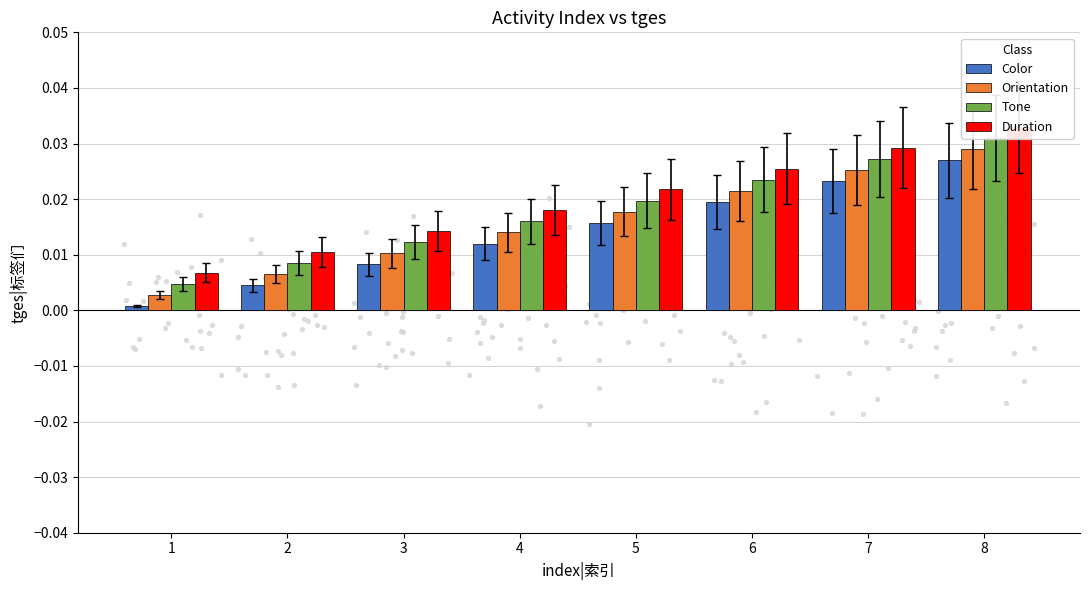

At which category is the sum across all series the highest?

8